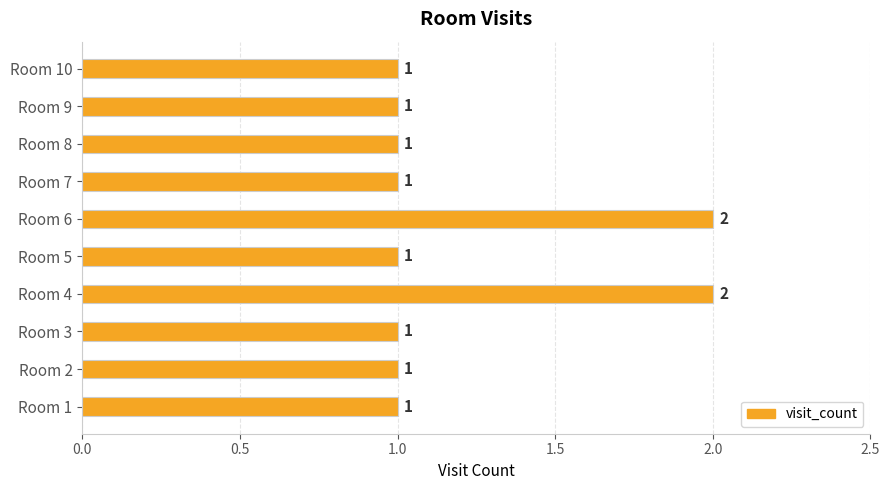

Reading top to bottom, extract all data points from this chart.

1	1	1	1	2	1	2	1	1	1